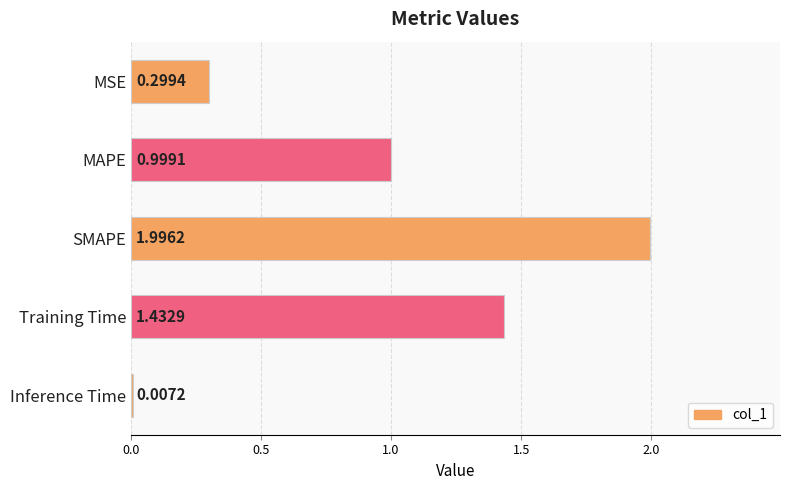

Which label corresponds to the largest value in the chart?

SMAPE